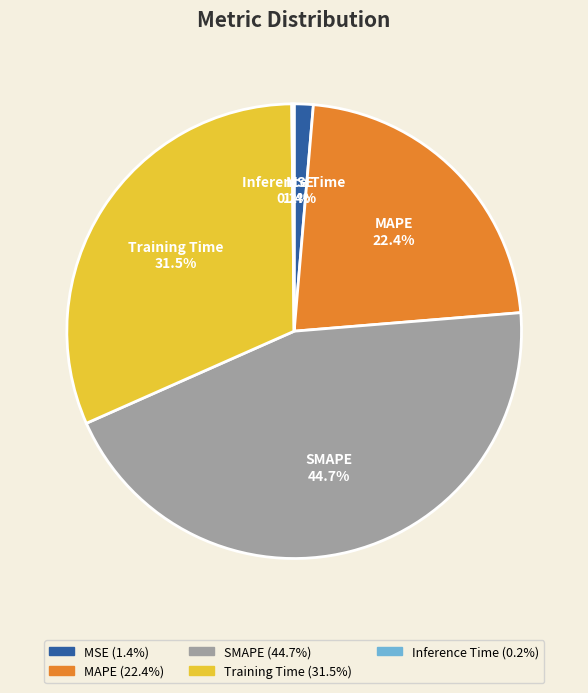

Is there any slice that represents more than half of the pie?

No